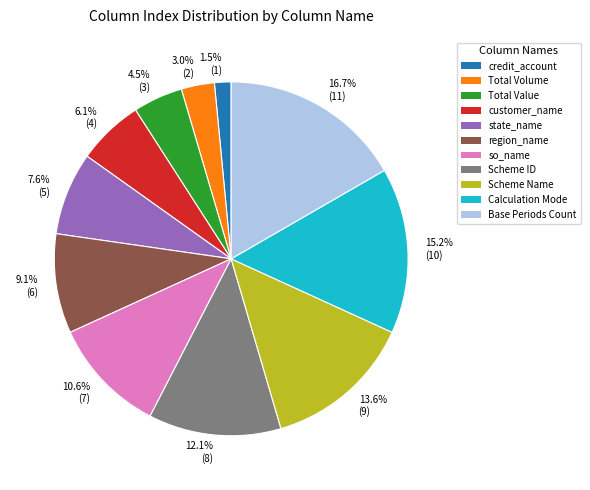

Rank the categories by value from lowest to highest.

credit_account, Total Volume, Total Value, customer_name, state_name, region_name, so_name, Scheme ID, Scheme Name, Calculation Mode, Base Periods Count